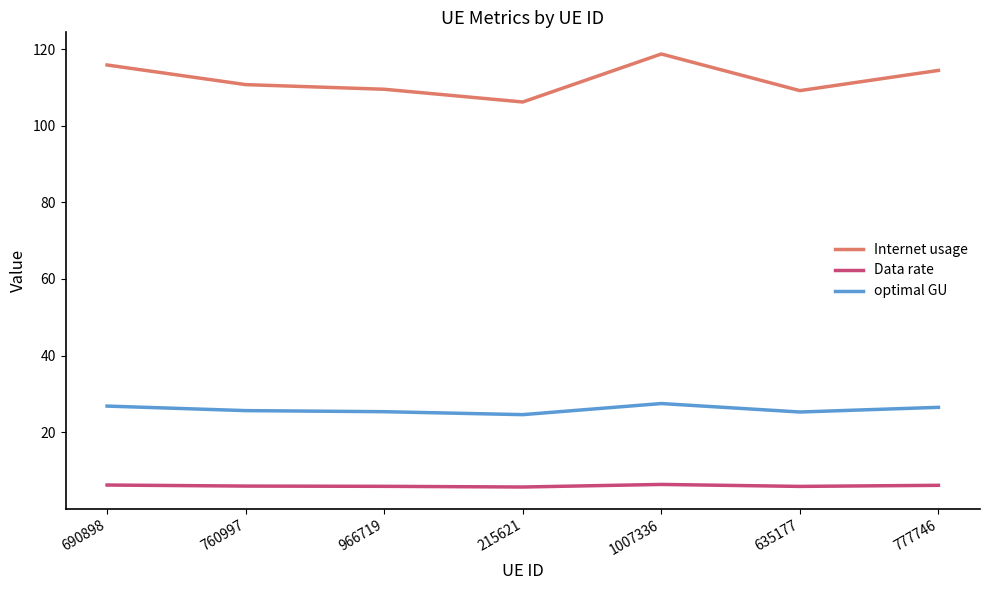

What is the approximate value of Data rate at 215621?

5.7